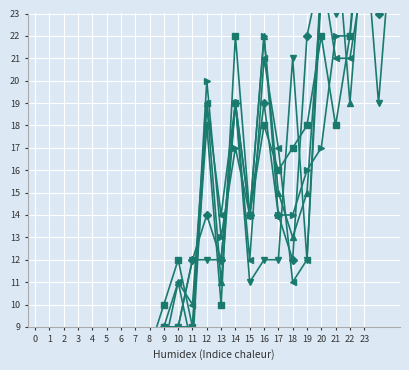

What is the sum of the 2015 values at 1 and 9?

9